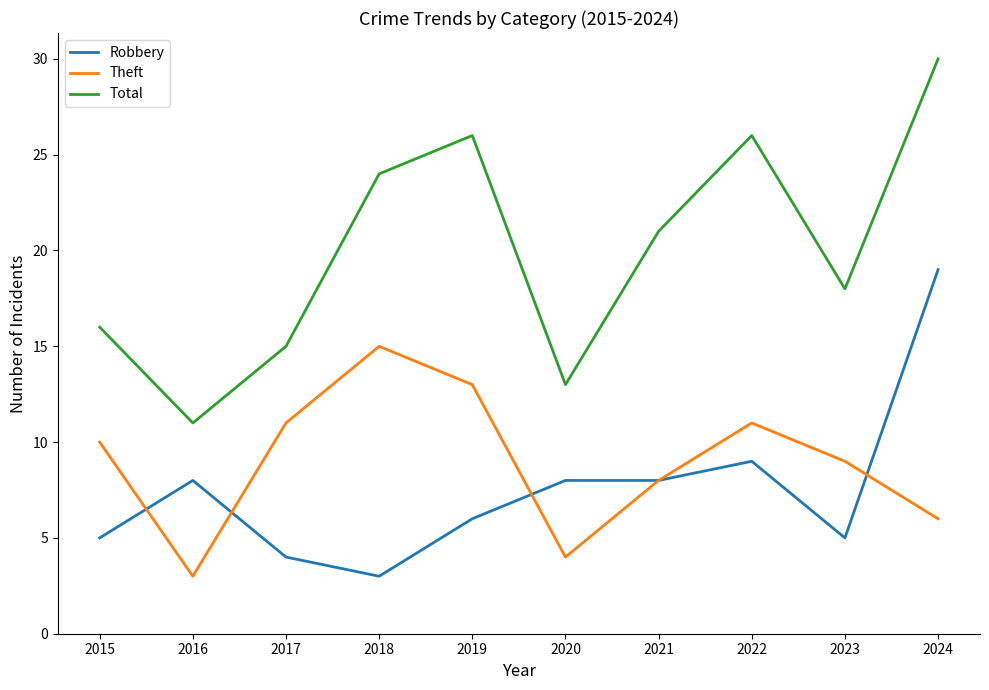

At how many categories does at least one series exceed 27?

1